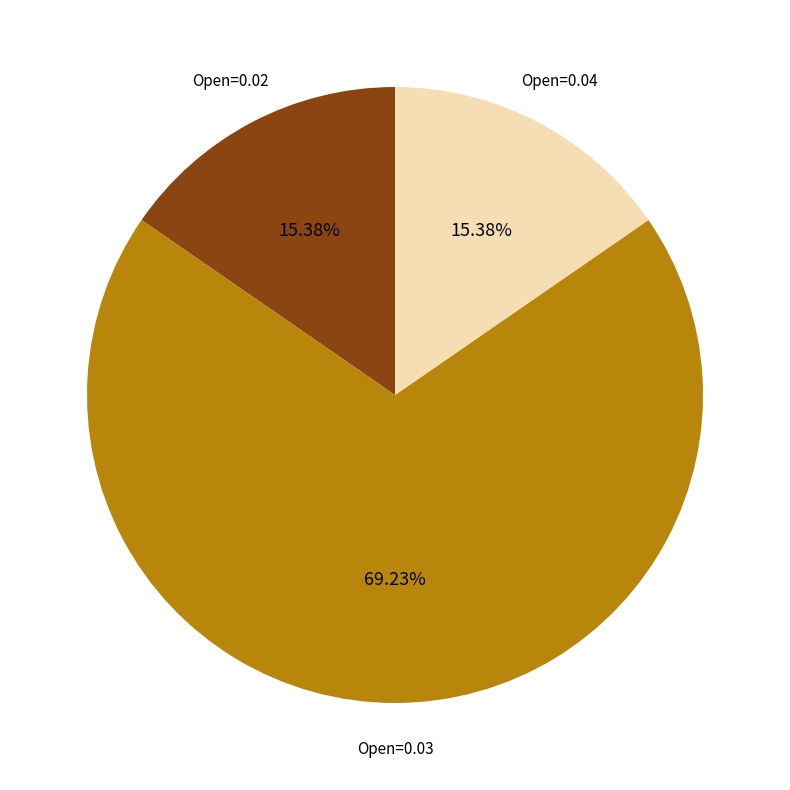

Does any single category account for the majority?

Yes